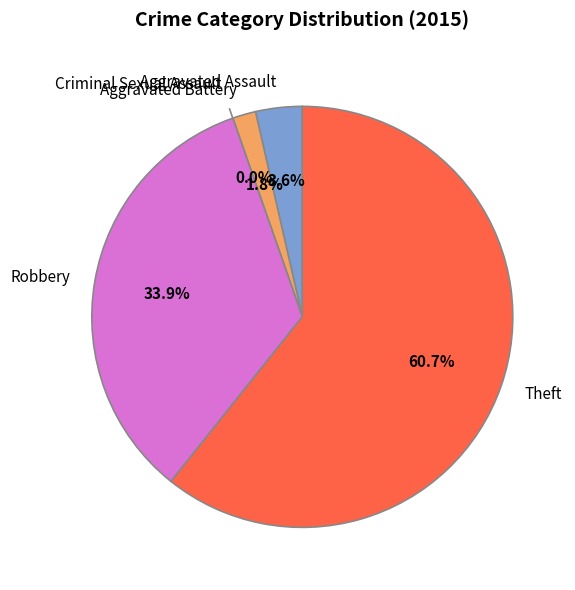

Which category accounts for the majority?

Theft